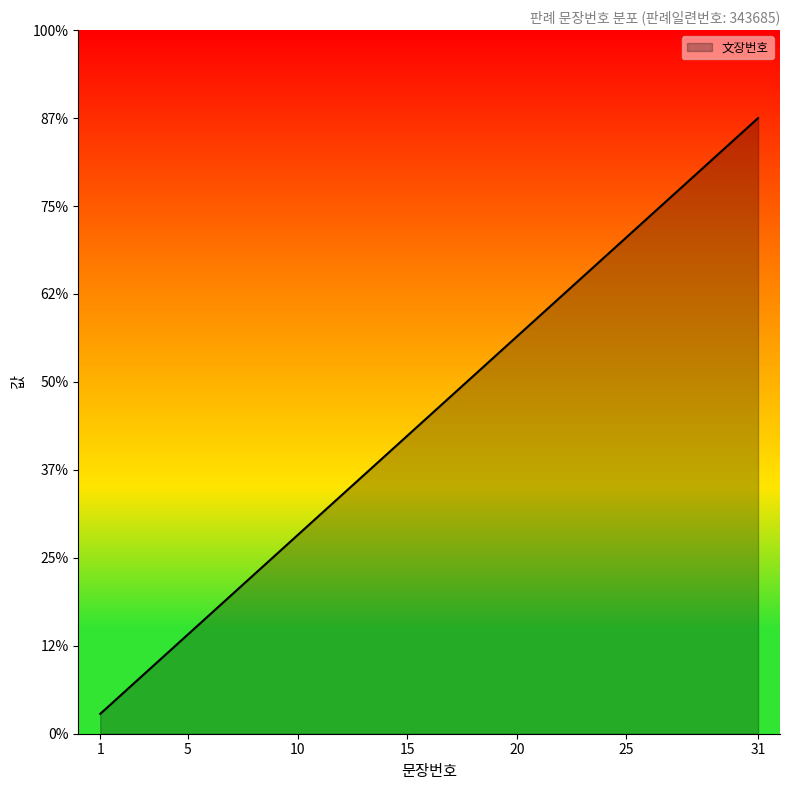

List the labels in order of value, smallest first.

1, 2, 3, 4, 5, 6, 7, 8, 9, 10, 11, 12, 13, 14, 15, 16, 17, 18, 19, 20, 21, 22, 23, 24, 25, 26, 27, 28, 29, 30, 31